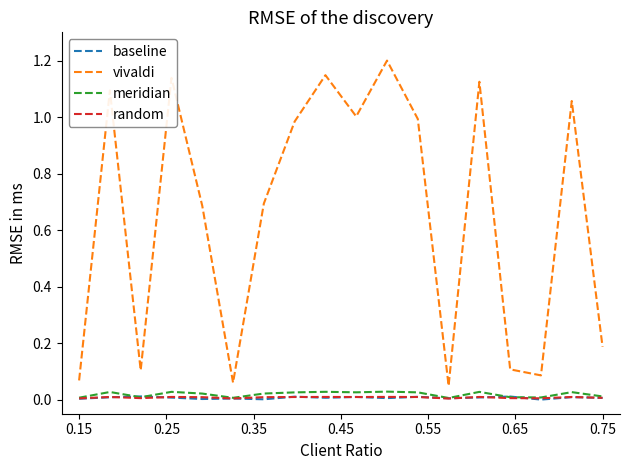

True or false: vivaldi and meridian intersect in this chart.

False